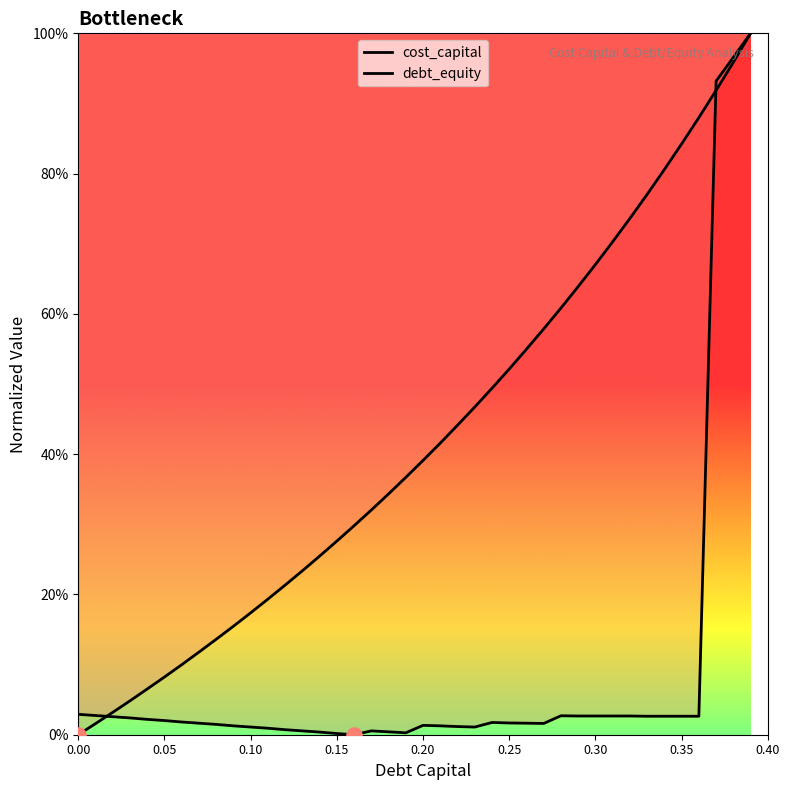

Which series contains the lowest Y value?

cost_capital